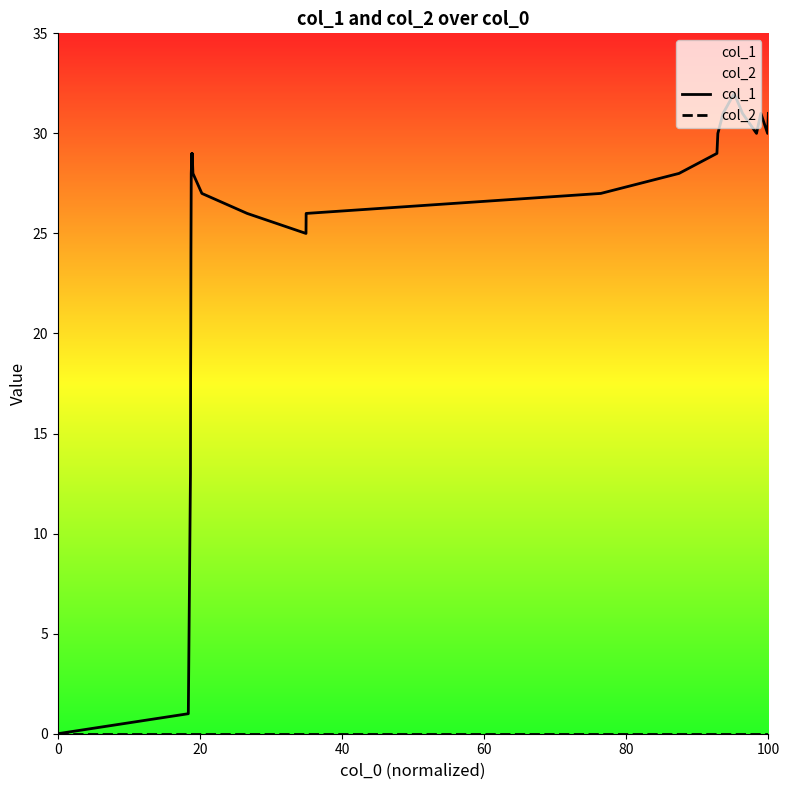

Which series has the largest range (max minus min)?

col_1